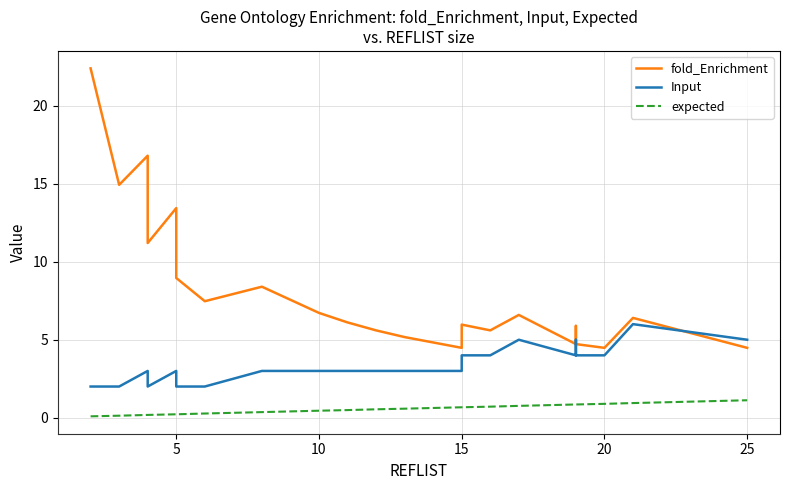

Reading right to left, transcribe all the data shown in this chart.

fold_Enrichment: 4.5	6.4	6.4	4.5	4.7	5.9	4.7	6.6	5.6	5.6	6.0	4.5	5.2	5.6	5.6	5.6	6.1	6.1	6.1	6.1	6.7	6.7	6.7	8.4	7.5	7.5	9.0	9.0	9.0	9.0	13.4	13.4	11.2	11.2	16.8	14.9	14.9	22.4	22.4	22.4
Input: 5.0	6.0	6.0	4.0	4.0	5.0	4.0	5.0	4.0	4.0	4.0	3.0	3.0	3.0	3.0	3.0	3.0	3.0	3.0	3.0	3.0	3.0	3.0	3.0	2.0	2.0	2.0	2.0	2.0	2.0	3.0	3.0	2.0	2.0	3.0	2.0	2.0	2.0	2.0	2.0
expected: 1.1	0.9	0.9	0.9	0.8	0.8	0.8	0.8	0.7	0.7	0.7	0.7	0.6	0.5	0.5	0.5	0.5	0.5	0.5	0.5	0.5	0.5	0.5	0.4	0.3	0.3	0.2	0.2	0.2	0.2	0.2	0.2	0.2	0.2	0.2	0.1	0.1	0.1	0.1	0.1